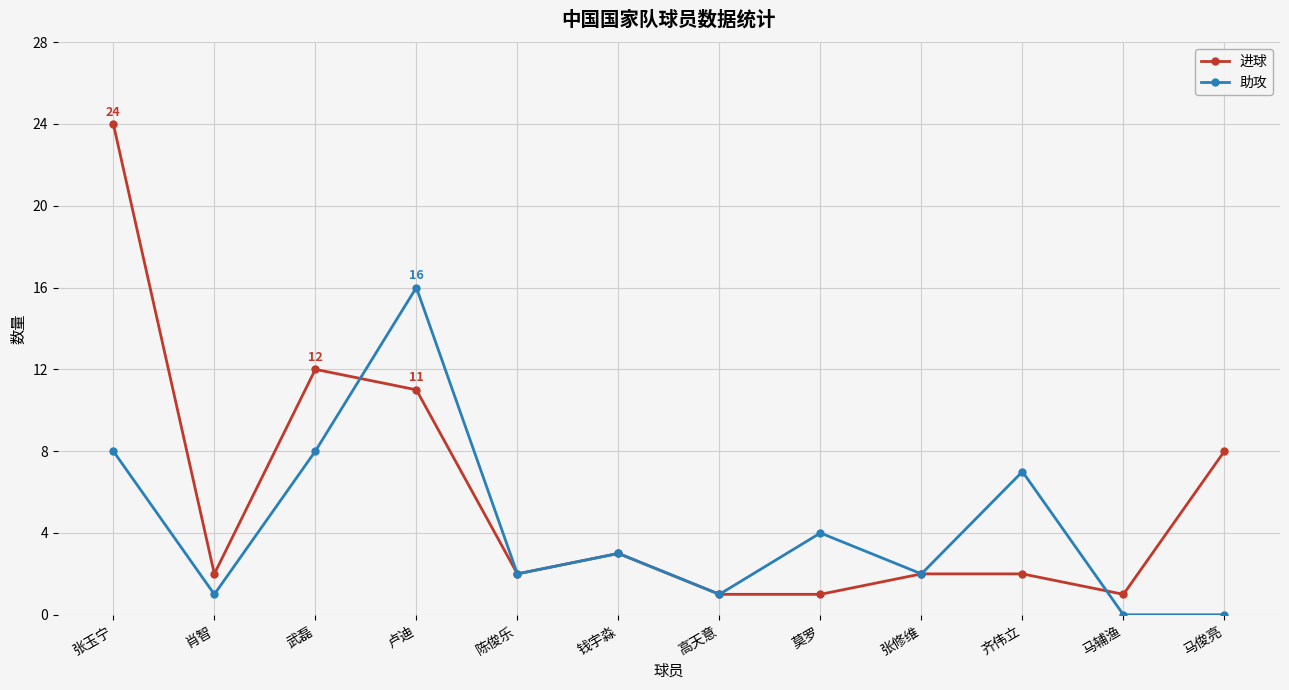

Which series has the largest total across all categories?

进球